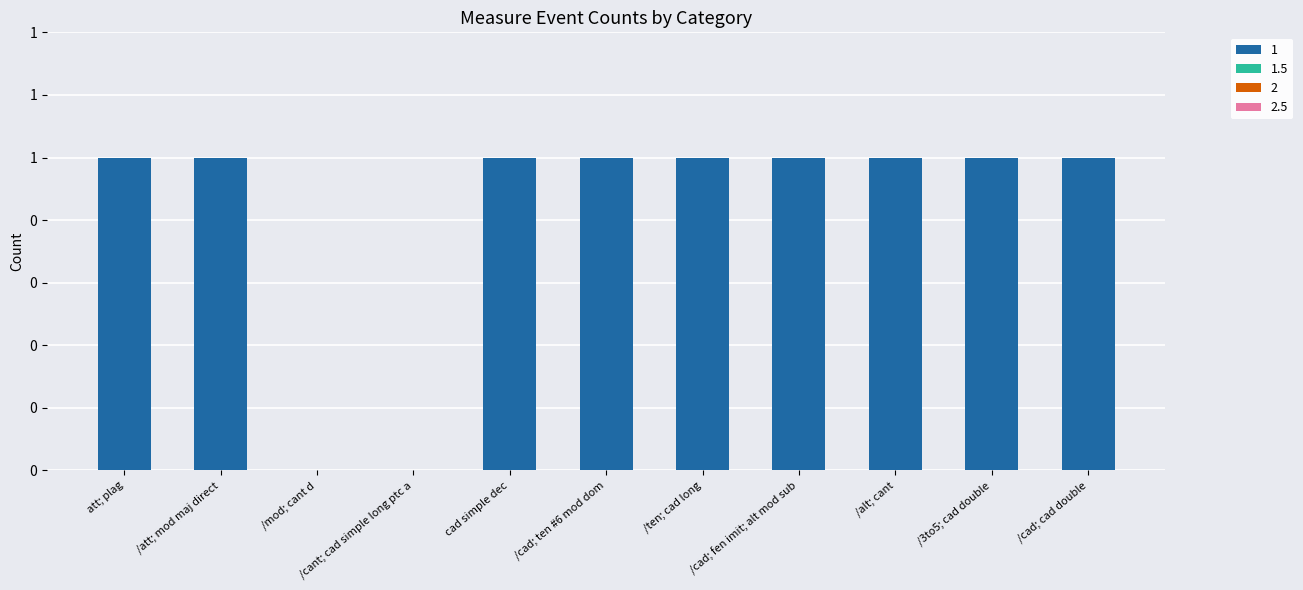

Reading right to left, list all the values displayed in this chart.

col_1: 1	1	1	1	1	1	1	0	0	1	1
col_1_5: 0	0	0	0	0	0	0	0	0	0	0
col_2: 0	0	0	0	0	0	0	0	0	0	0
col_2_5: 0	0	0	0	0	0	0	0	0	0	0